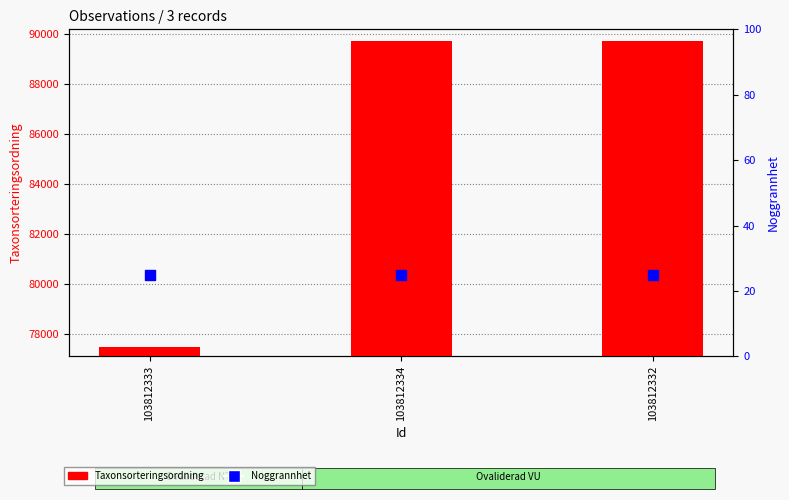

Is the value of Noggrannhet at 103812332 greater than the value of Taxonsorteringsordning at 103812334?

No